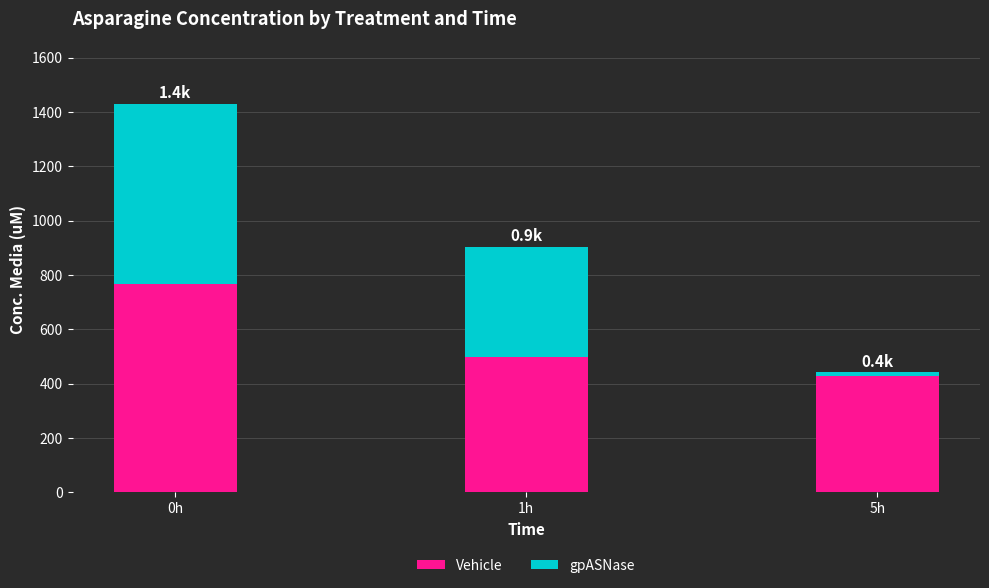

Reading right to left, transcribe the values for Vehicle.

5h=427.6	1h=496.6	0h=767.4